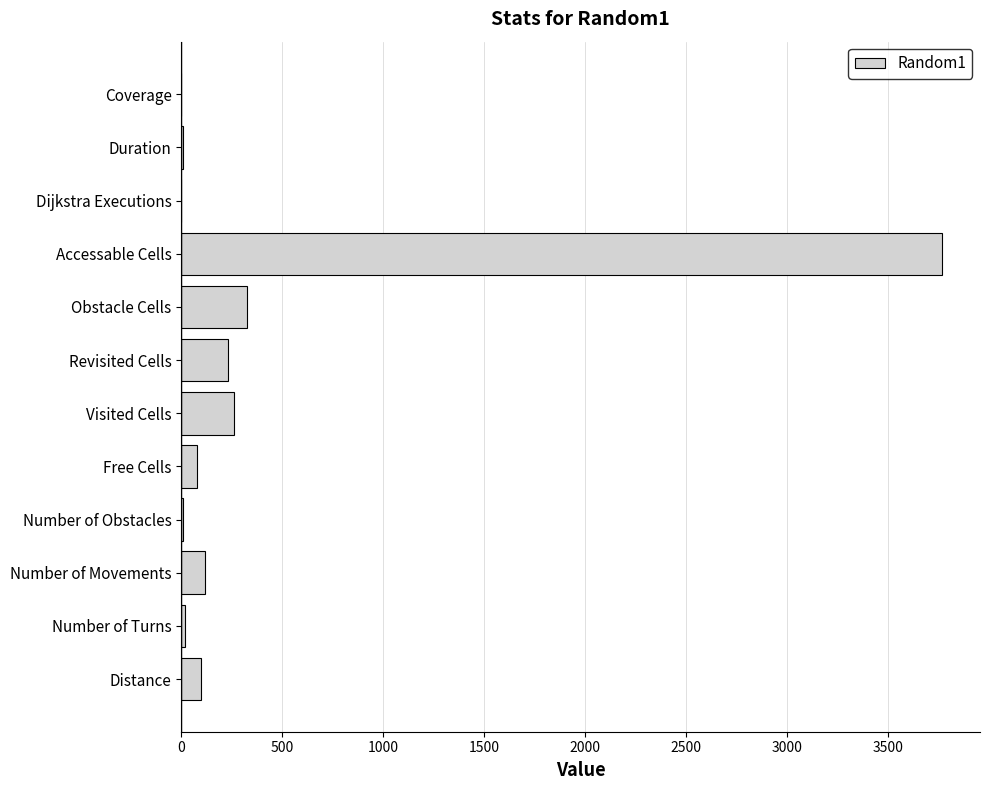

What is the maximum value shown in the chart?

3769.0